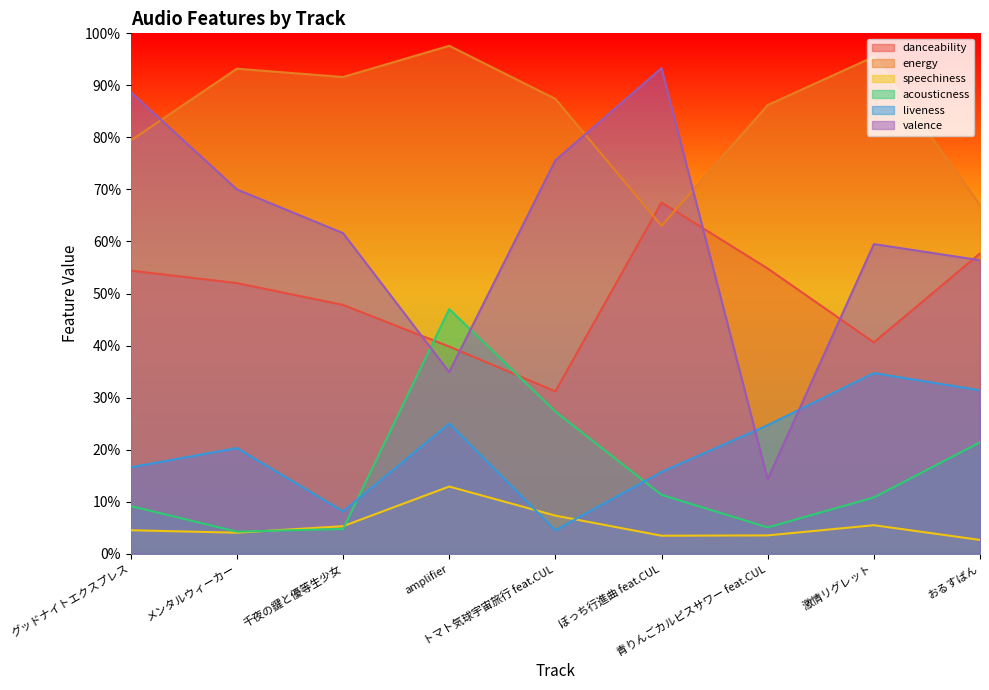

What are all the series names shown in the legend?

danceability, energy, speechiness, acousticness, liveness, valence